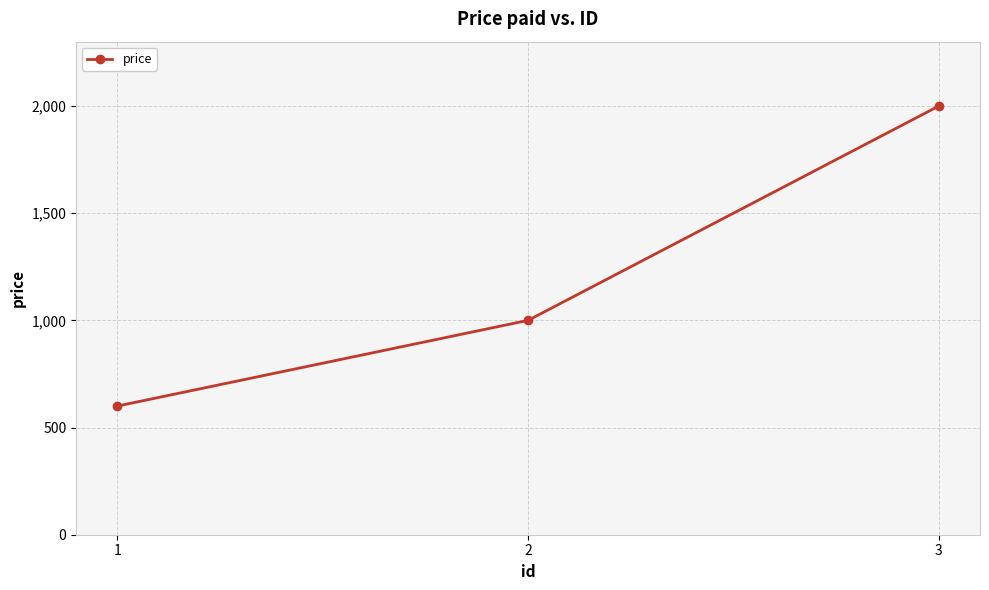

What is the sum of all values?

3600